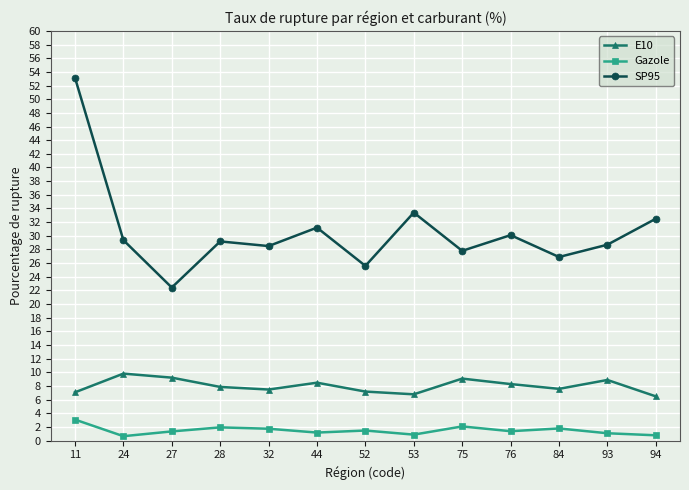

Count the number of data series in this chart.

3